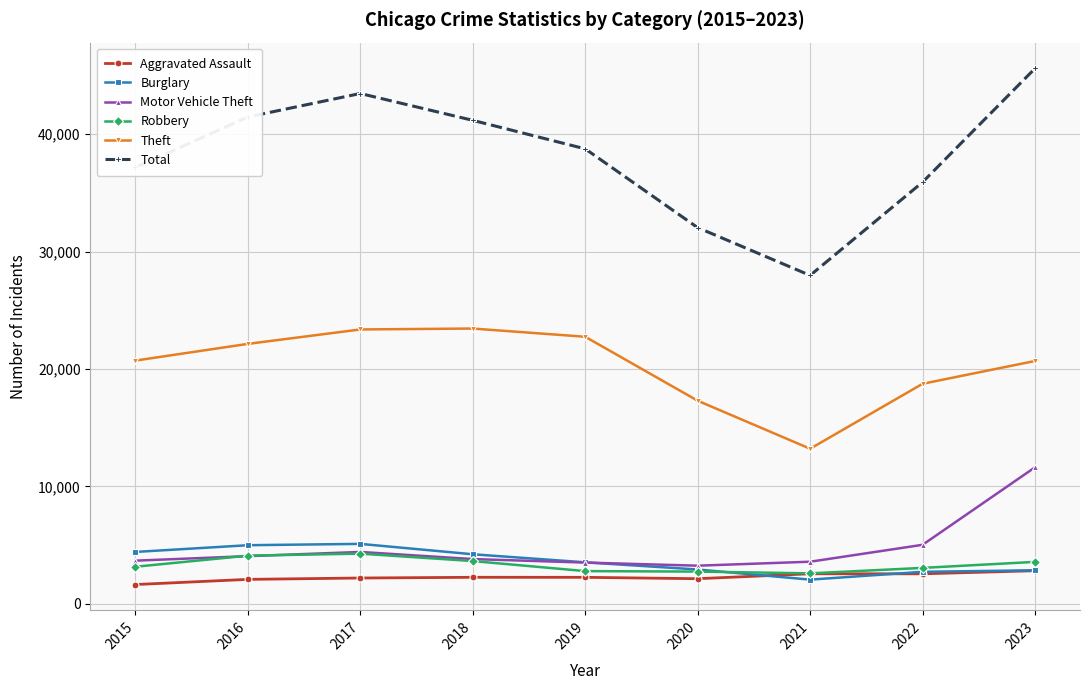

True or false: Burglary has more than 2 interior local peaks.

False